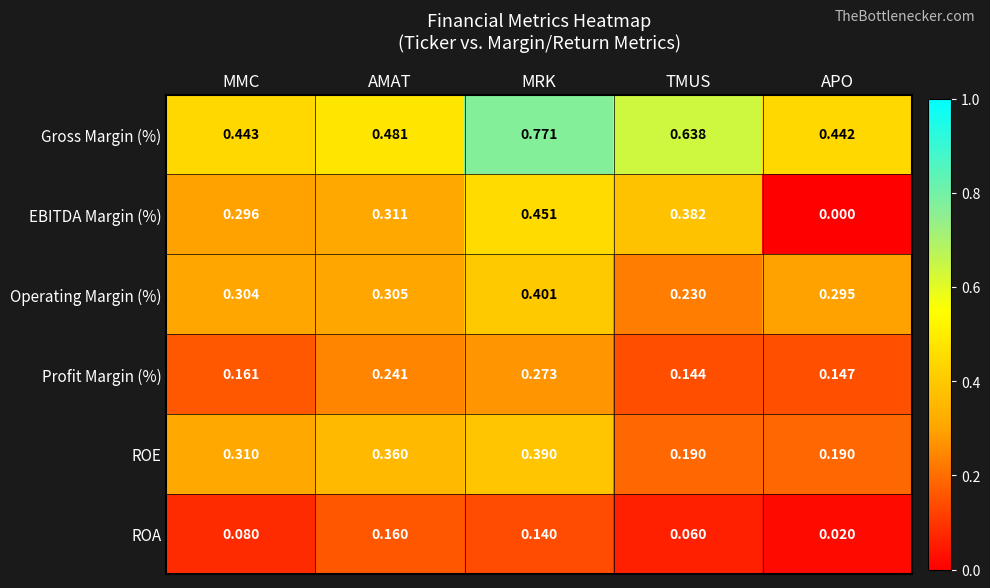

Which category has the lowest value in the EBITDA Margin (%) series?

APO